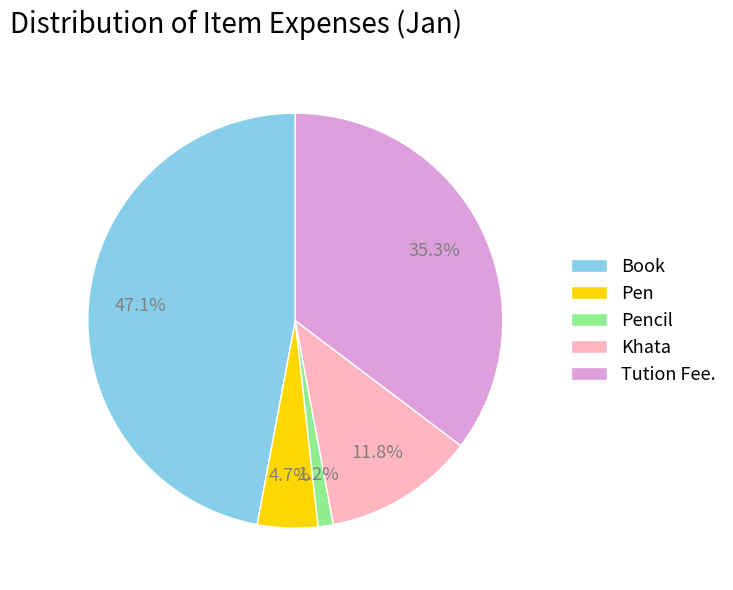

True or false: Tution Fee. accounts for 35% of the total.

True